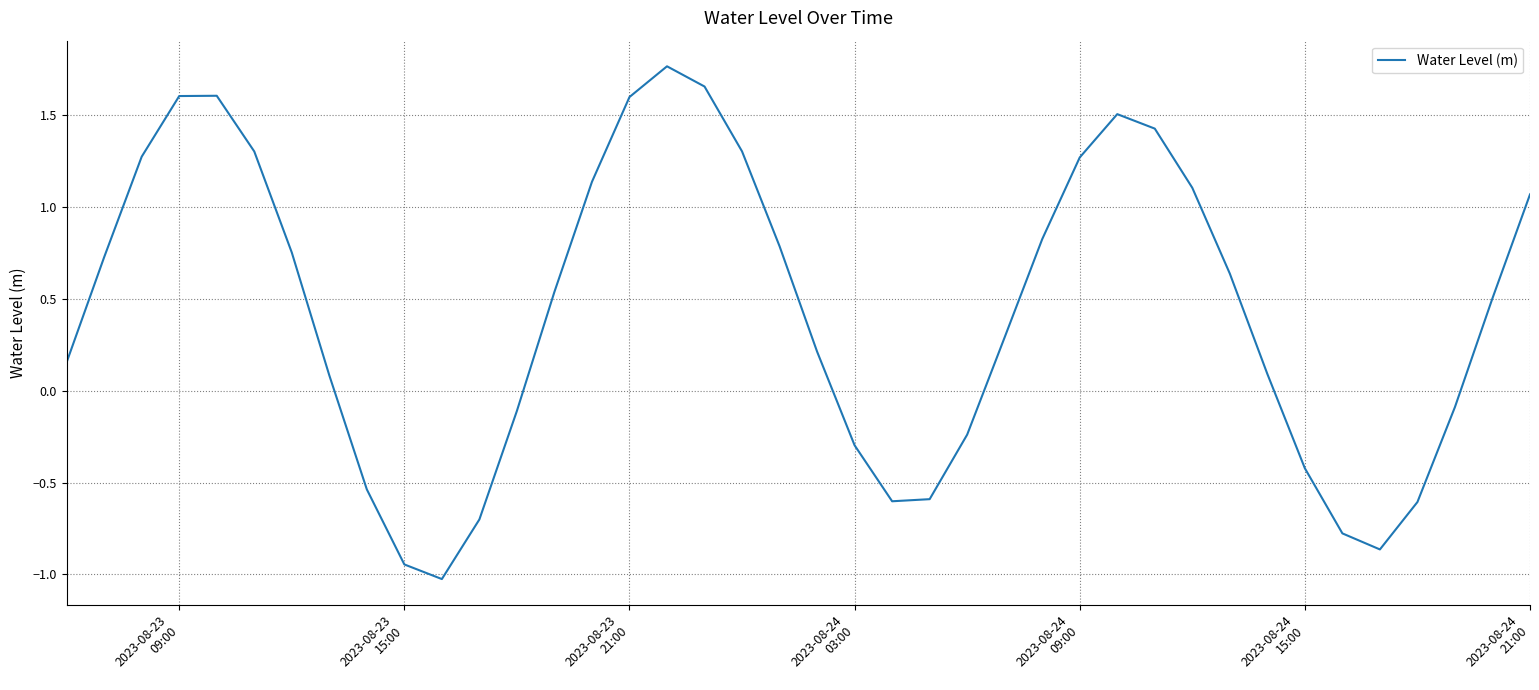

What is the difference between the maximum and minimum values?

2.8